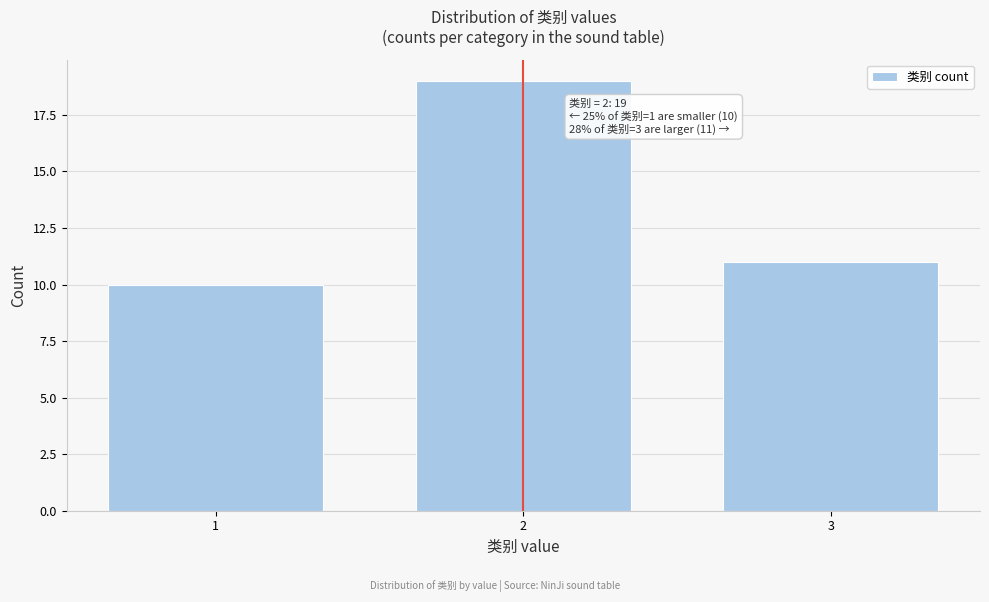

Reading right to left, transcribe all the data shown in this chart.

11	19	10